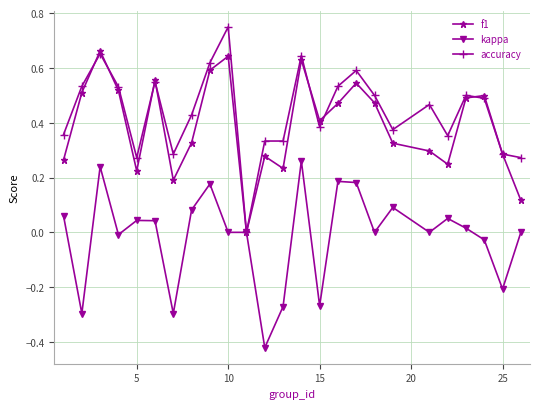

In f1, how many points are higher than both neighbors (excluding endpoints)?

7